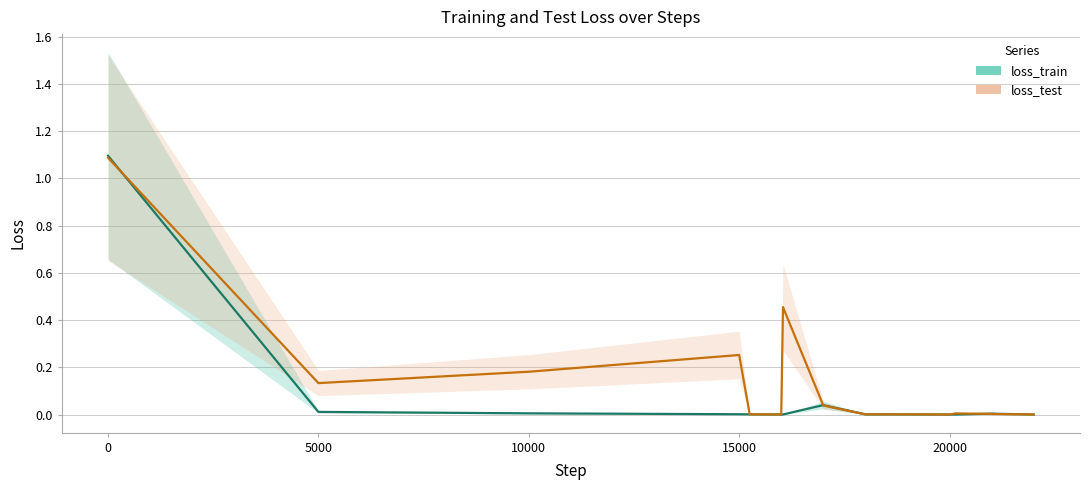

What is the maximum value for loss_train?

1.1